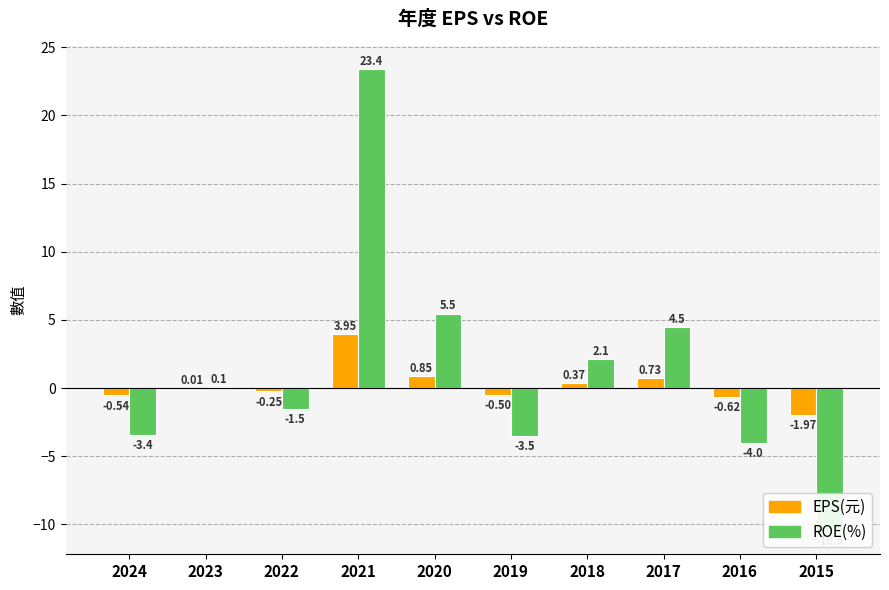

At how many categories does at least one series exceed 22?

1